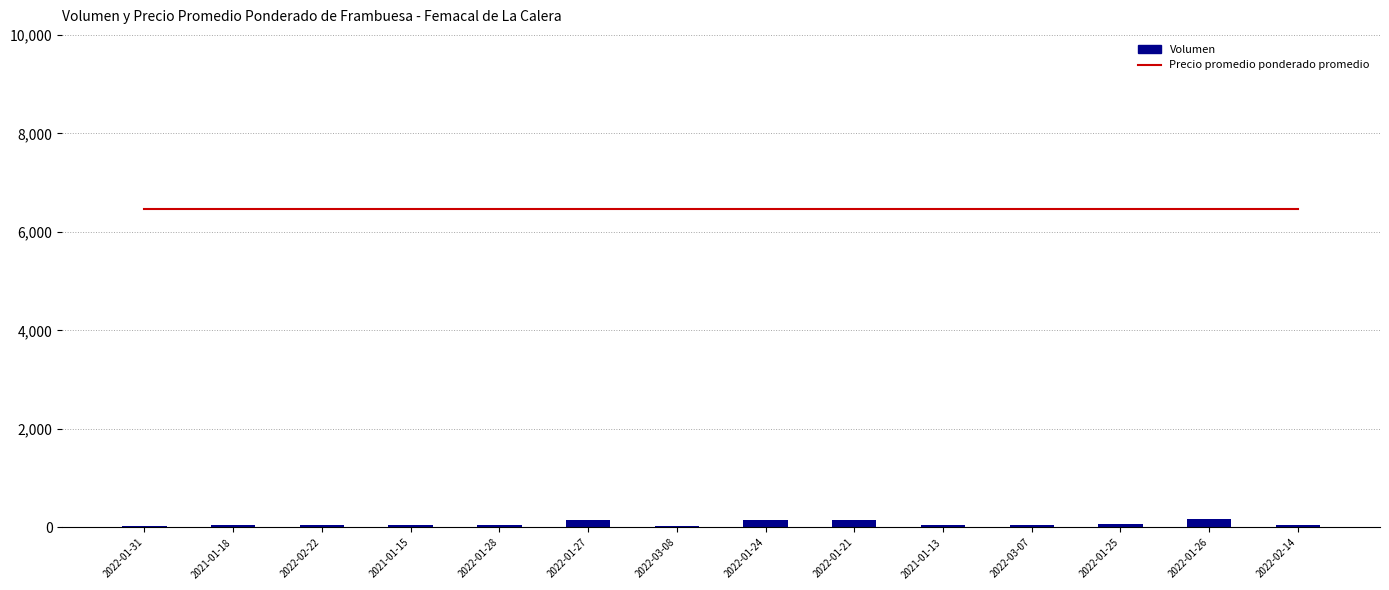

What is the maximum value for Precio promedio ponderado promedio?

6462.5